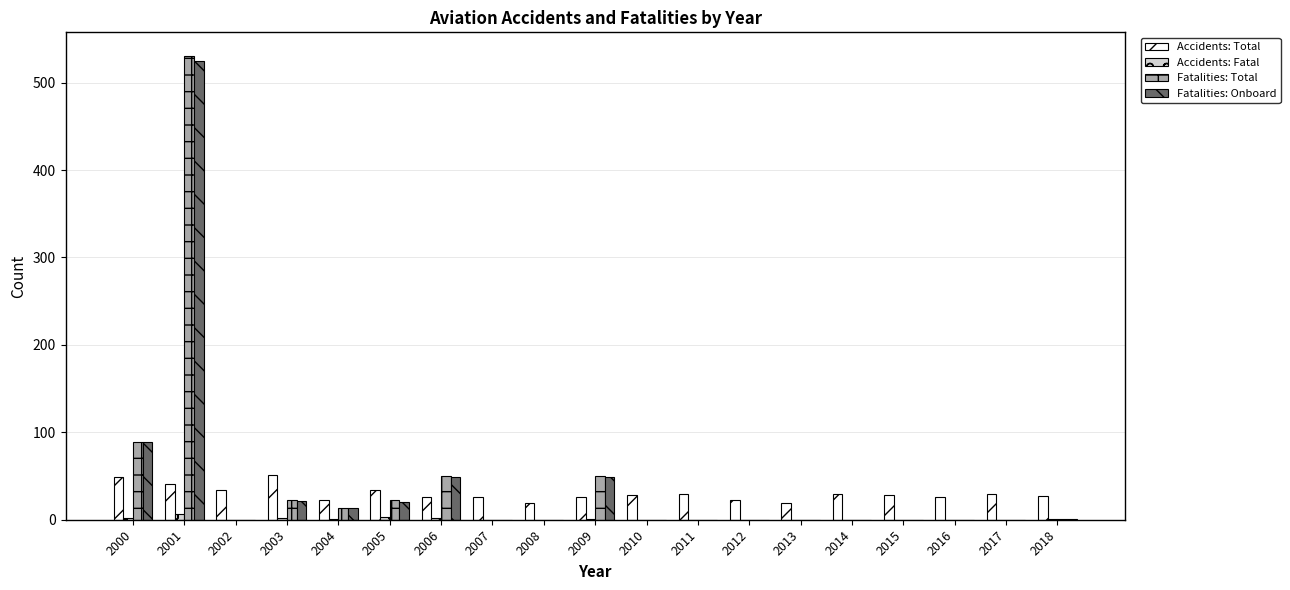

Is it true that Fatalities: Total equals 0 at 2007?

True